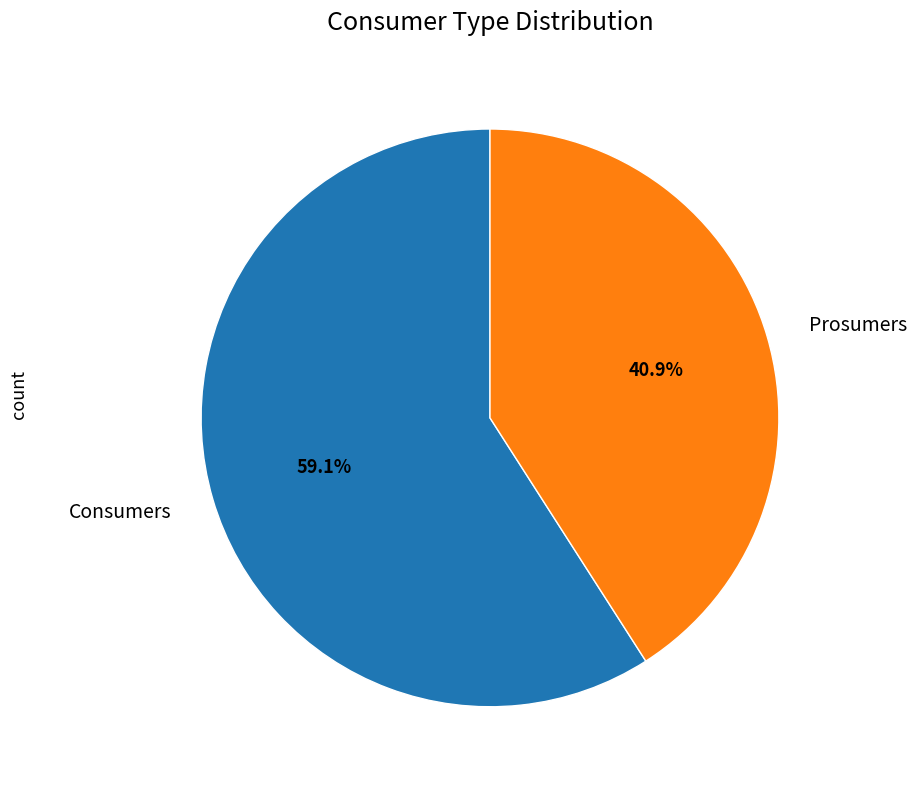

To the nearest percent, what is the difference between the Prosumers and Consumers slice percentages?

18%